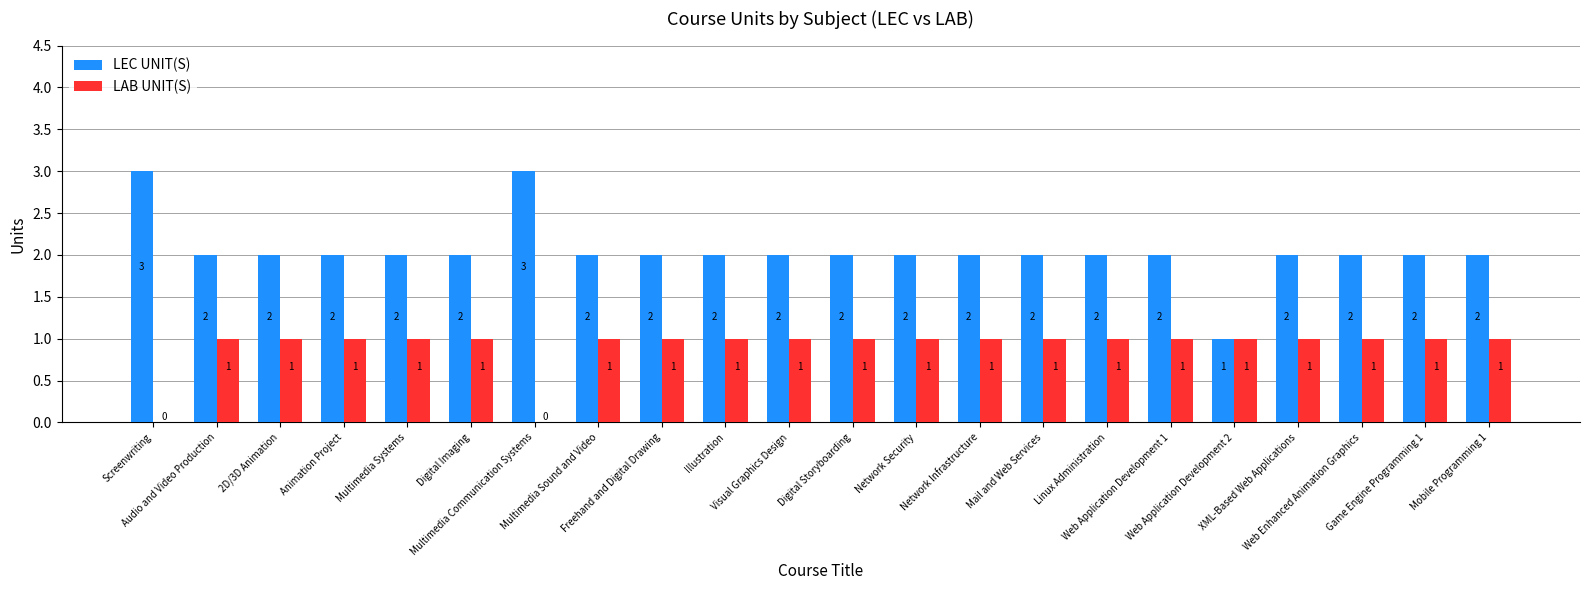

Reading left to right, what are all the values shown in this chart?

LEC UNIT(S): 3	2	2	2	2	2	3	2	2	2	2	2	2	2	2	2	2	1	2	2	2	2
LAB UNIT(S): 0	1	1	1	1	1	0	1	1	1	1	1	1	1	1	1	1	1	1	1	1	1